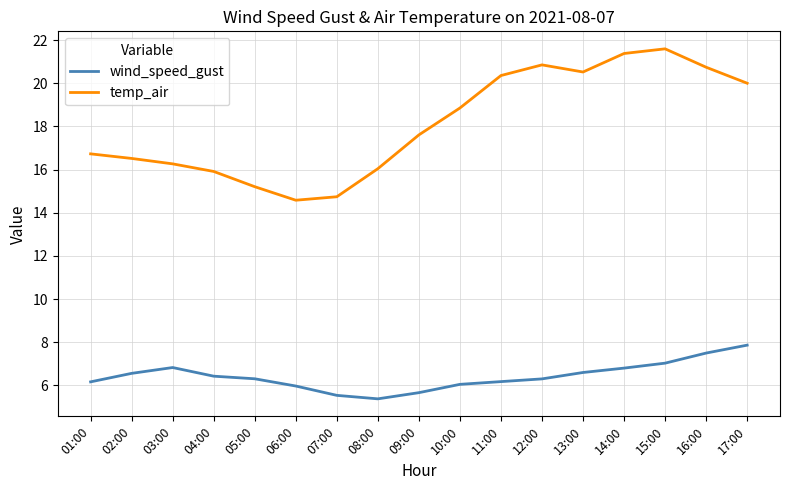

At which category does the chart reach its minimum across all series?

08:00